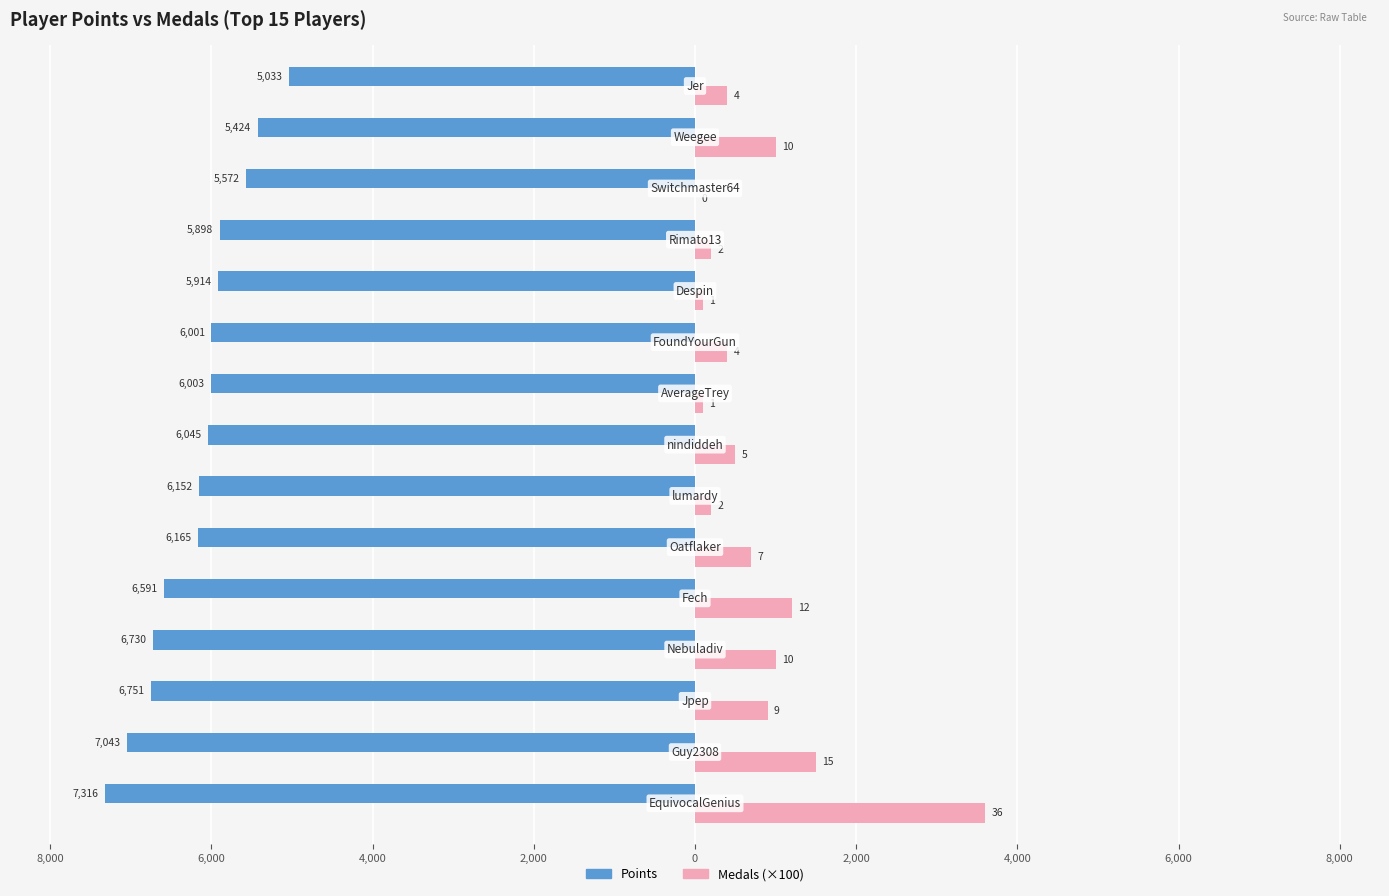

What are all the series names shown in the legend?

Points, Medals (×100)